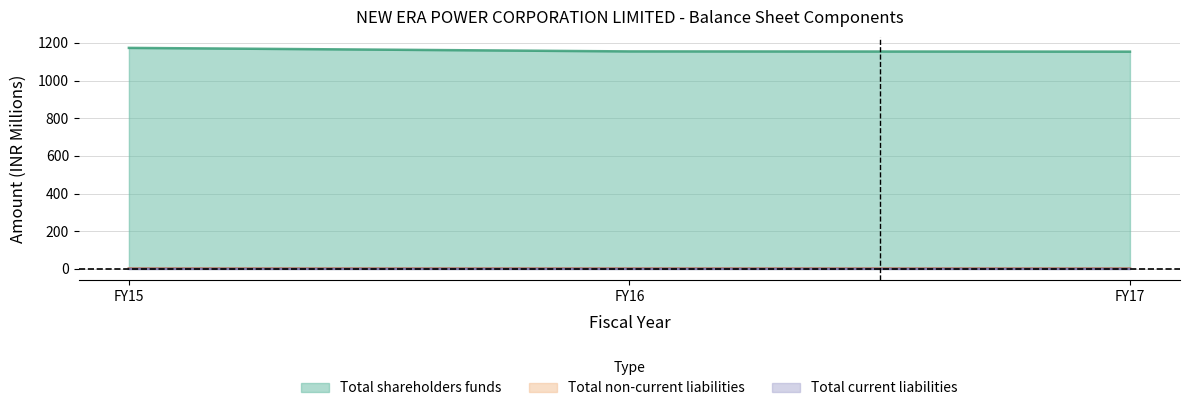

What is the greatest value displayed?

1173.3